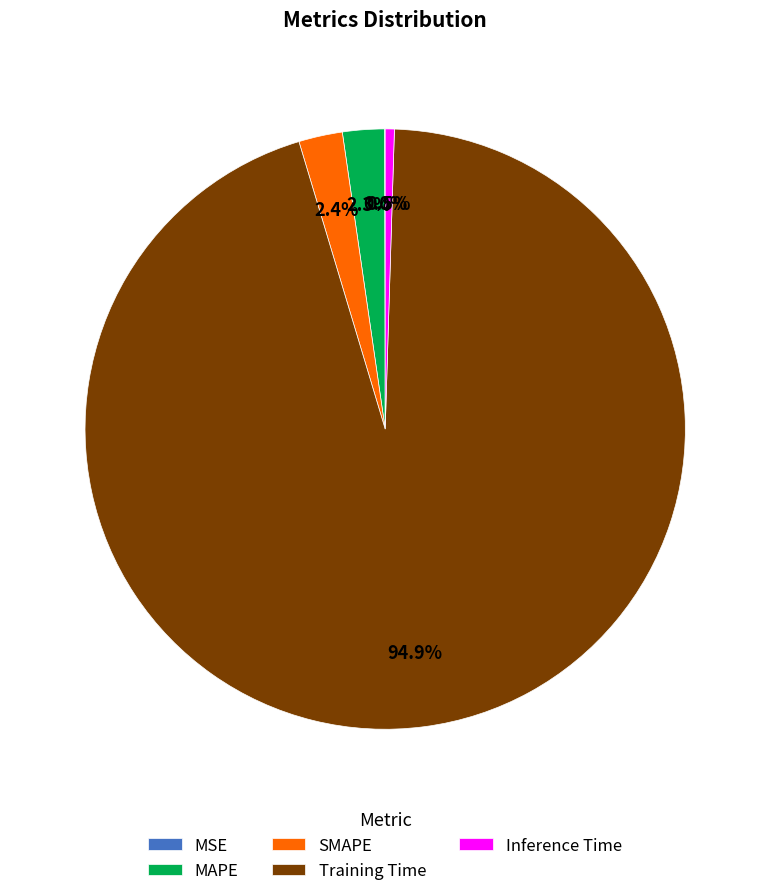

What is the largest slice in the pie chart?

Training Time